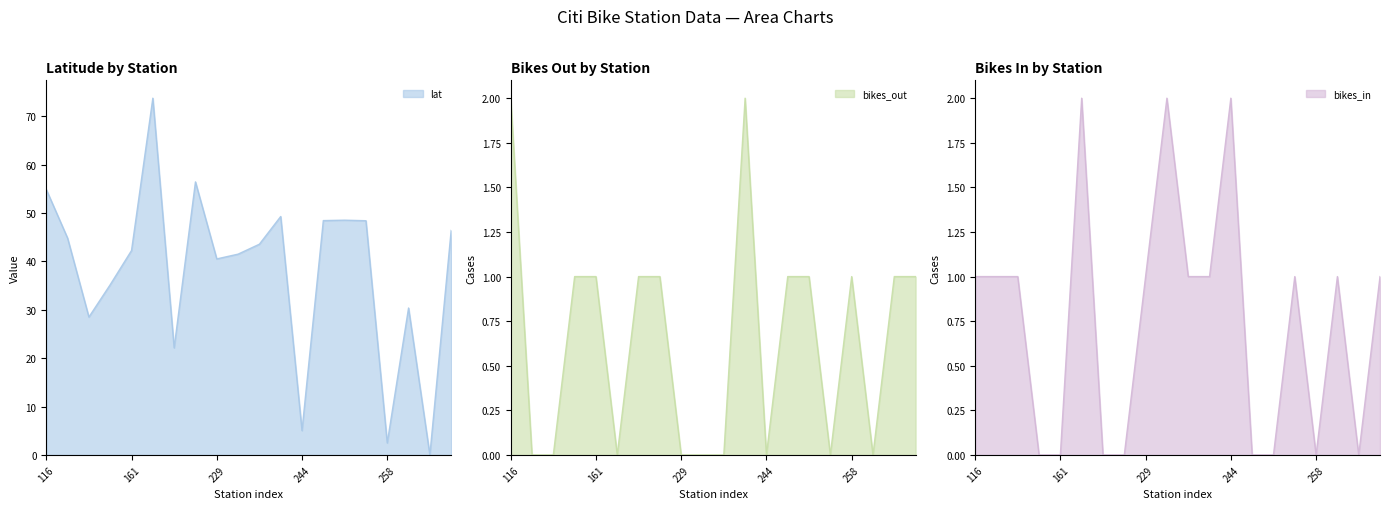

Does the chart display data point markers on the line(s)?

No